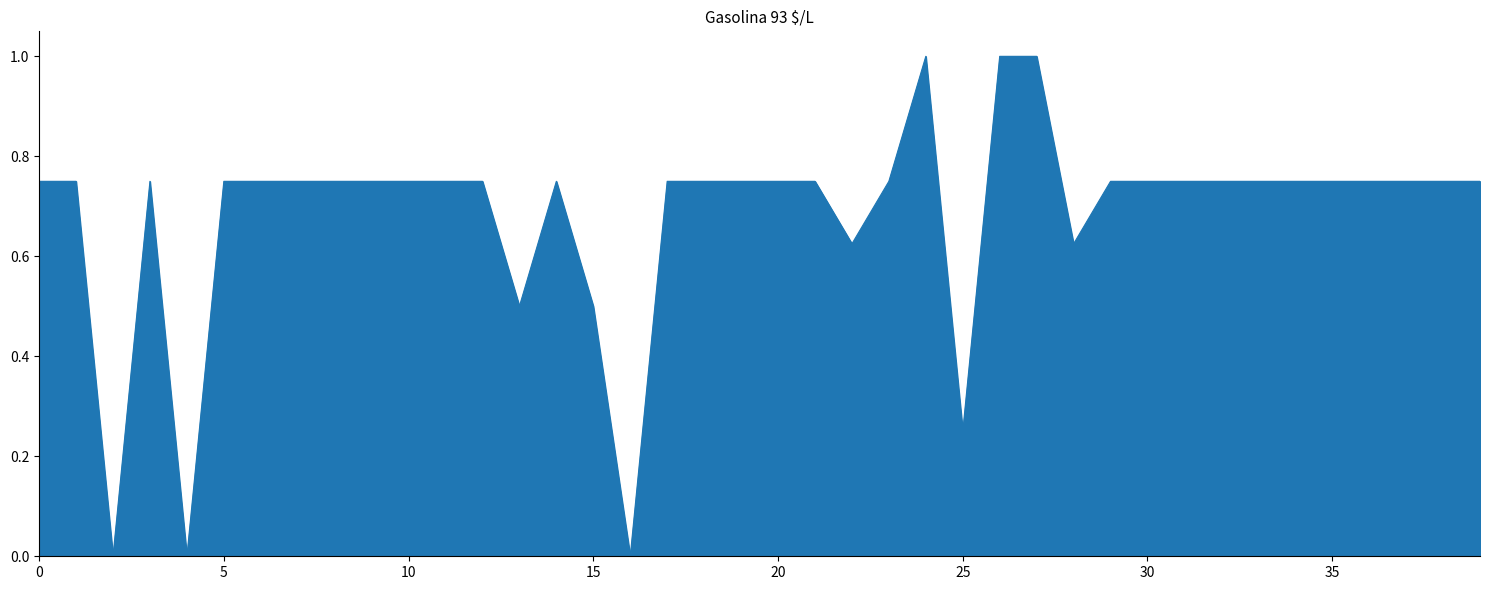

What is the maximum value shown in the chart?

1.0